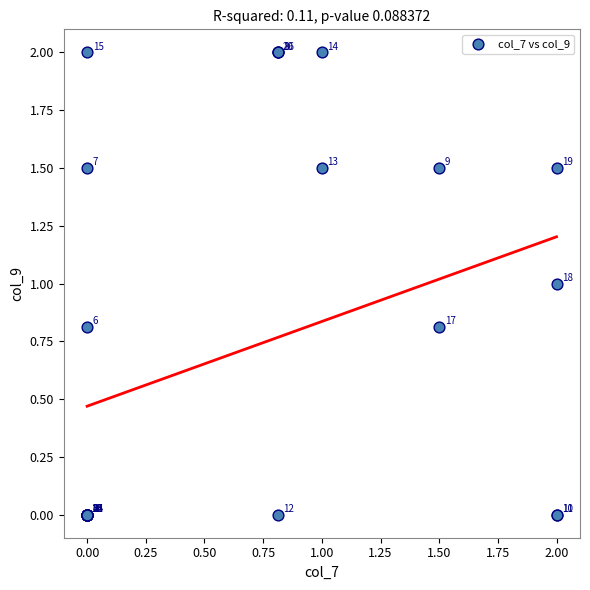

What Y value in the scatter plot is closest to 1?

1.0